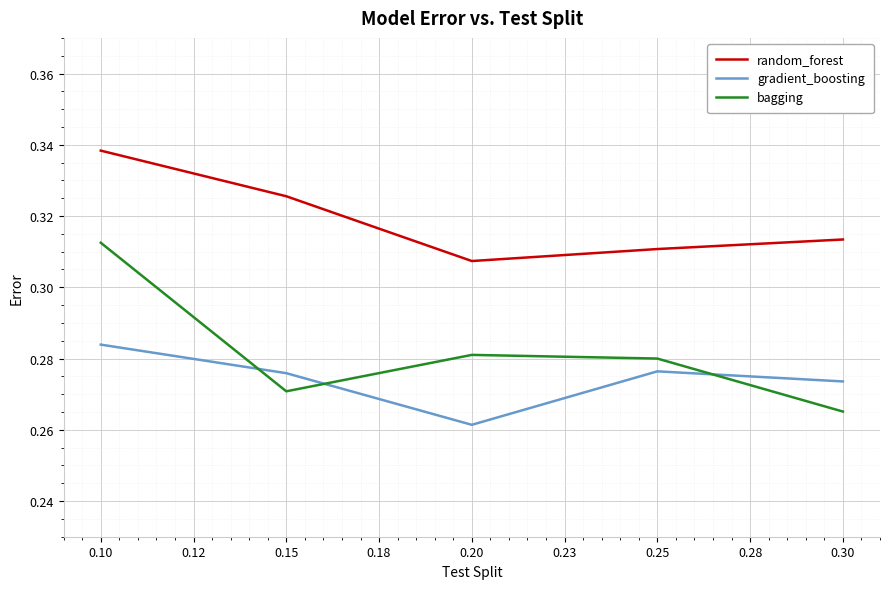

List the series in order of their overall mean, lowest first.

gradient_boosting, bagging, random_forest